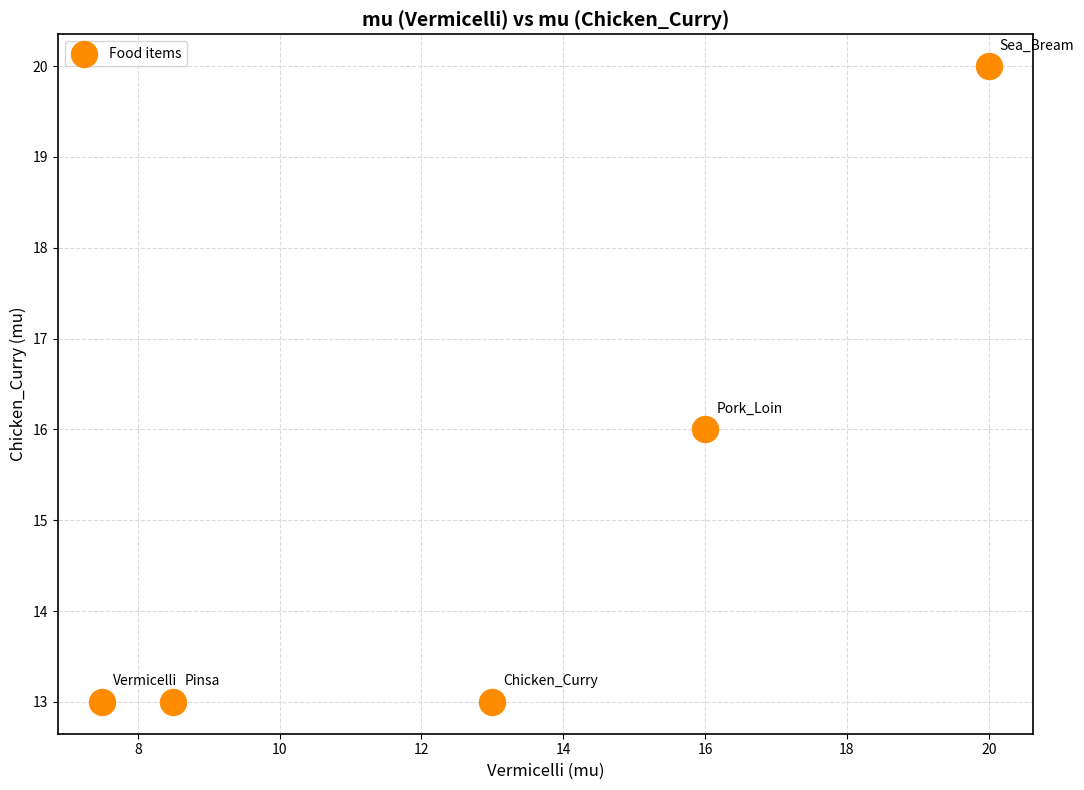

What is the range of Y values (max minus min)?

7